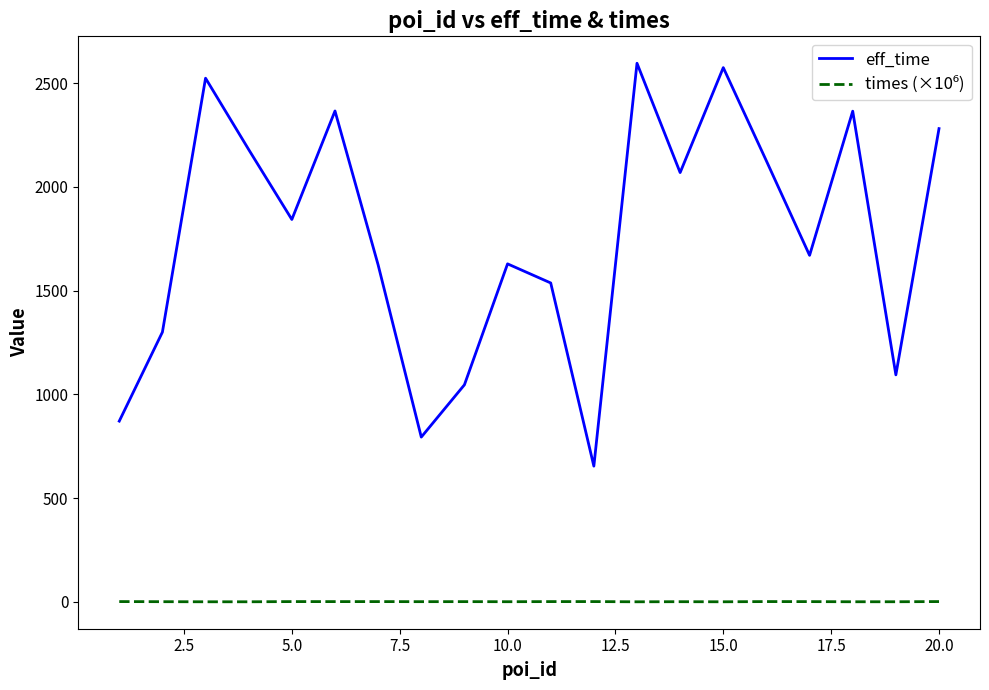

Which series has the largest total across all categories?

eff_time